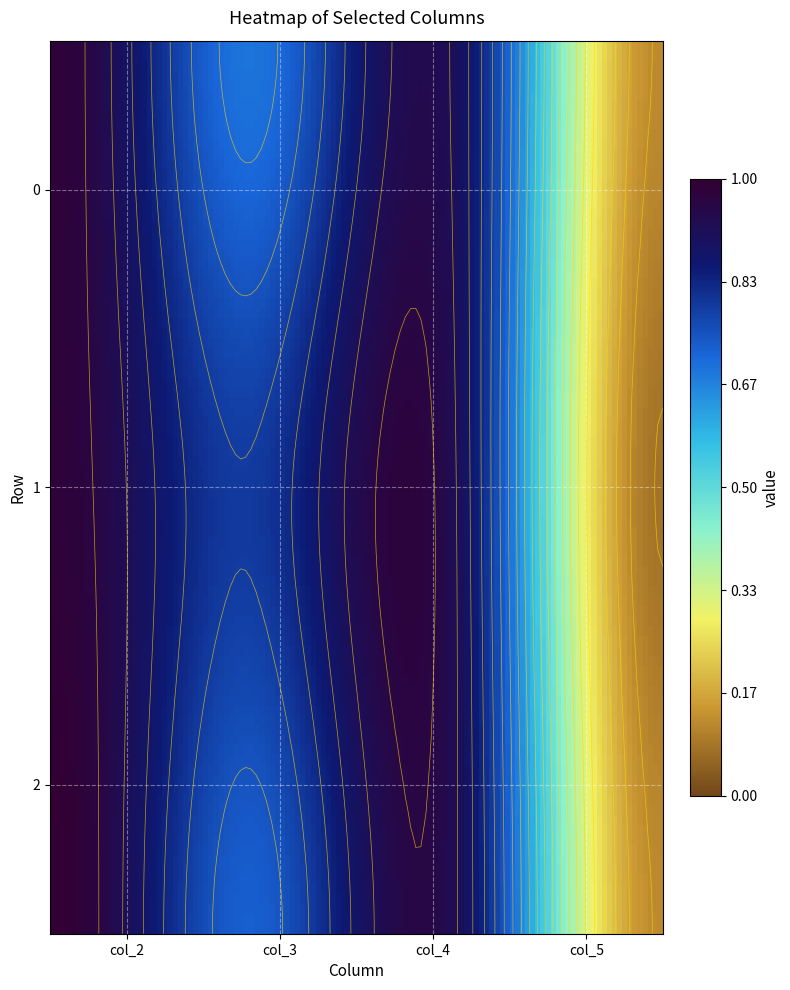

Is it true that 0 equals 1.3 at 2?

False